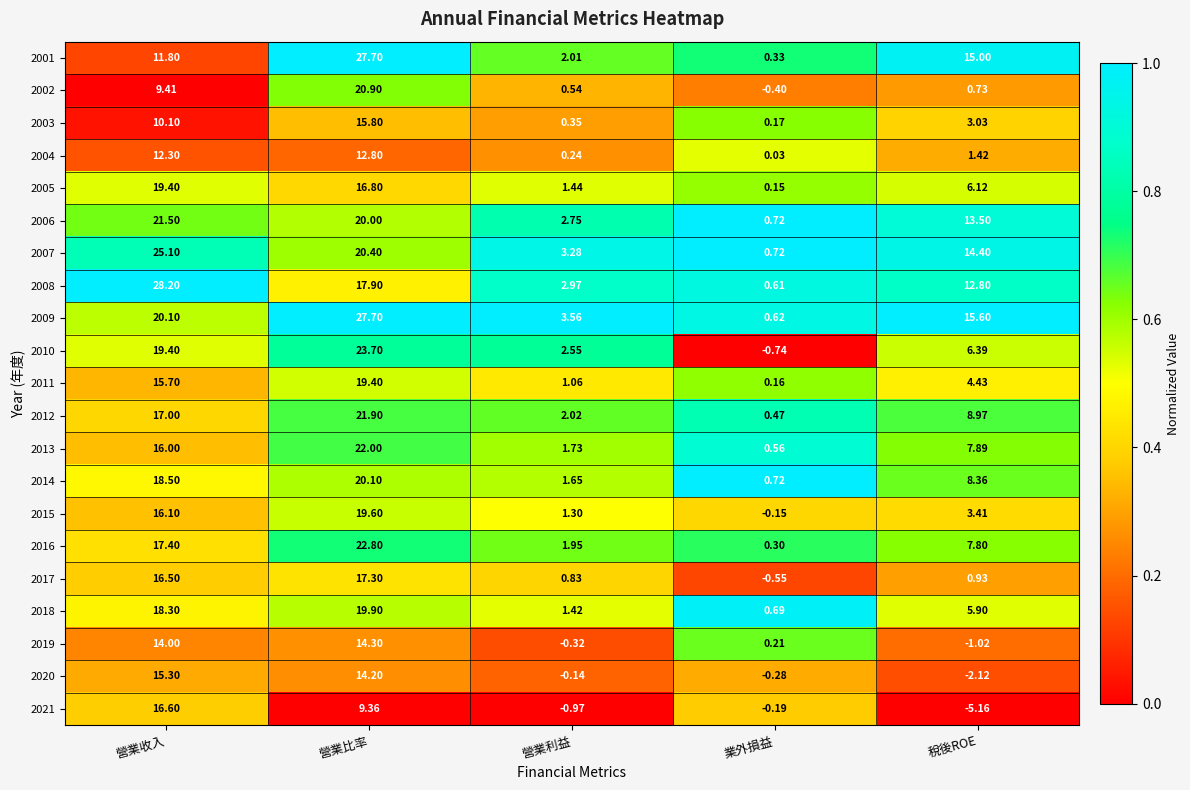

At 營業利益, list the series in order from smallest to largest.

2021, 2019, 2020, 2004, 2003, 2002, 2017, 2011, 2015, 2018, 2005, 2014, 2013, 2016, 2001, 2012, 2010, 2006, 2008, 2007, 2009